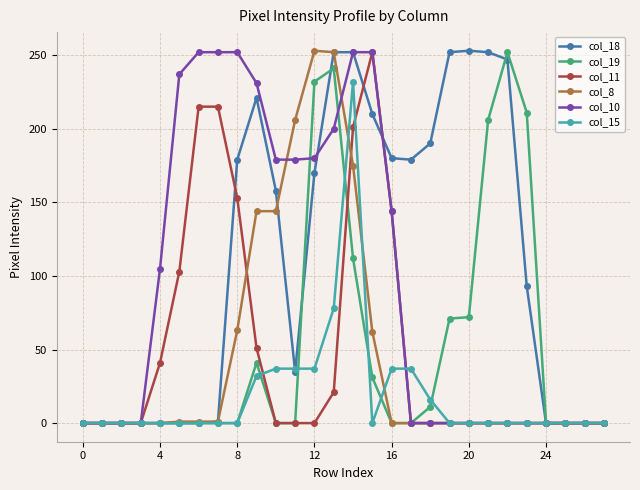

What is the greatest value displayed?

253